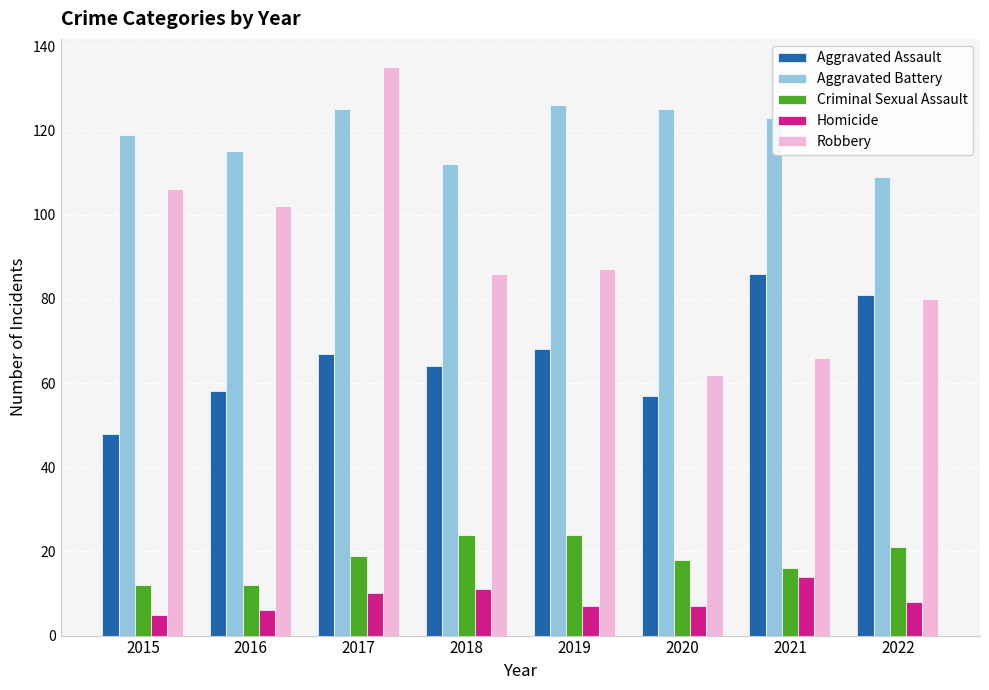

Reading left to right, what are all the values shown in this chart?

Aggravated Assault: 48	58	67	64	68	57	86	81
Aggravated Battery: 119	115	125	112	126	125	123	109
Criminal Sexual Assault: 12	12	19	24	24	18	16	21
Homicide: 5	6	10	11	7	7	14	8
Robbery: 106	102	135	86	87	62	66	80